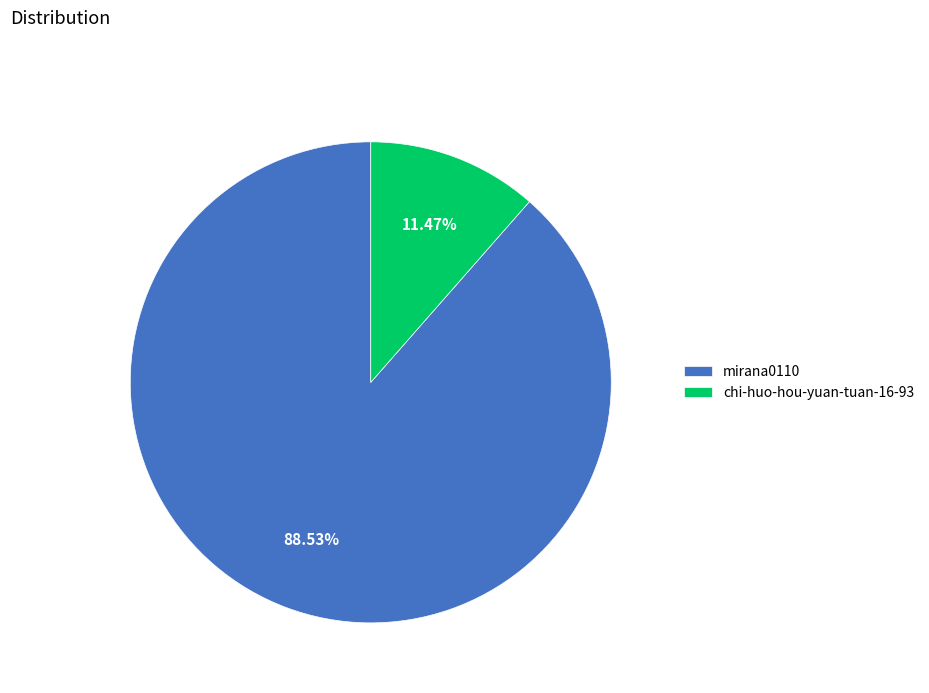

To the nearest percent, what portion does mirana0110 represent?

89%